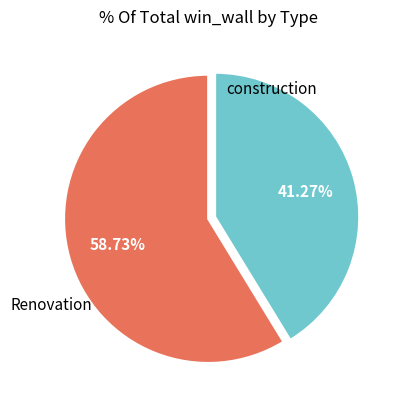

Does any single category account for the majority?

Yes